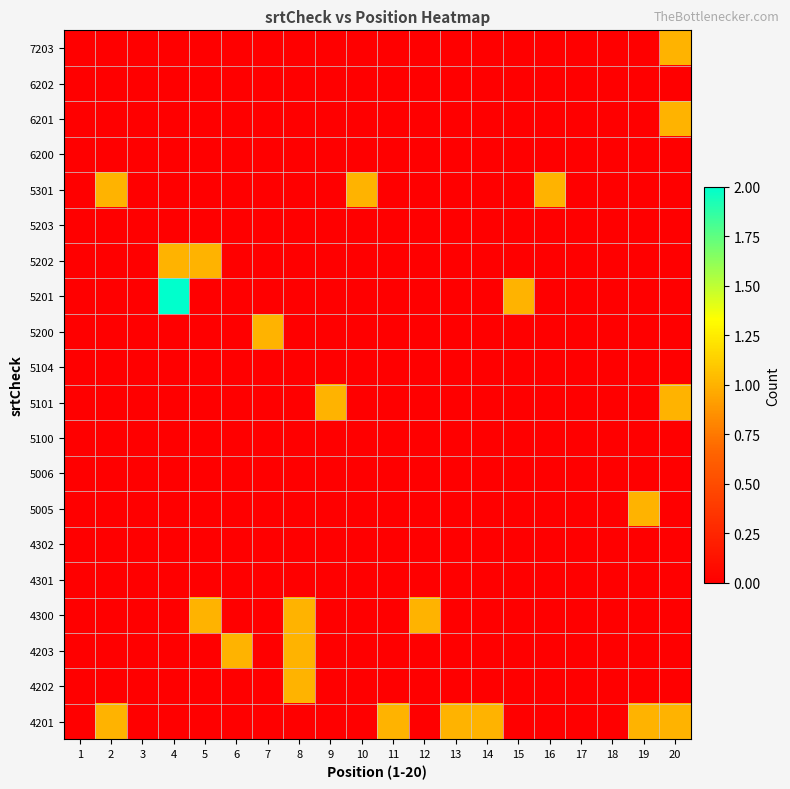

Reading left to right, list all the values displayed in this chart.

7203: 1=0	2=0	3=0	4=0	5=0	6=0	7=0	8=0	9=0	10=0	11=0	12=0	13=0	14=0	15=0	16=0	17=0	18=0	19=0	20=1
6202: 1=0	2=0	3=0	4=0	5=0	6=0	7=0	8=0	9=0	10=0	11=0	12=0	13=0	14=0	15=0	16=0	17=0	18=0	19=0	20=0
6201: 1=0	2=0	3=0	4=0	5=0	6=0	7=0	8=0	9=0	10=0	11=0	12=0	13=0	14=0	15=0	16=0	17=0	18=0	19=0	20=1
6200: 1=0	2=0	3=0	4=0	5=0	6=0	7=0	8=0	9=0	10=0	11=0	12=0	13=0	14=0	15=0	16=0	17=0	18=0	19=0	20=0
5301: 1=0	2=1	3=0	4=0	5=0	6=0	7=0	8=0	9=0	10=1	11=0	12=0	13=0	14=0	15=0	16=1	17=0	18=0	19=0	20=0
5203: 1=0	2=0	3=0	4=0	5=0	6=0	7=0	8=0	9=0	10=0	11=0	12=0	13=0	14=0	15=0	16=0	17=0	18=0	19=0	20=0
5202: 1=0	2=0	3=0	4=1	5=1	6=0	7=0	8=0	9=0	10=0	11=0	12=0	13=0	14=0	15=0	16=0	17=0	18=0	19=0	20=0
5201: 1=0	2=0	3=0	4=2	5=0	6=0	7=0	8=0	9=0	10=0	11=0	12=0	13=0	14=0	15=1	16=0	17=0	18=0	19=0	20=0
5200: 1=0	2=0	3=0	4=0	5=0	6=0	7=1	8=0	9=0	10=0	11=0	12=0	13=0	14=0	15=0	16=0	17=0	18=0	19=0	20=0
5104: 1=0	2=0	3=0	4=0	5=0	6=0	7=0	8=0	9=0	10=0	11=0	12=0	13=0	14=0	15=0	16=0	17=0	18=0	19=0	20=0
5101: 1=0	2=0	3=0	4=0	5=0	6=0	7=0	8=0	9=1	10=0	11=0	12=0	13=0	14=0	15=0	16=0	17=0	18=0	19=0	20=1
5100: 1=0	2=0	3=0	4=0	5=0	6=0	7=0	8=0	9=0	10=0	11=0	12=0	13=0	14=0	15=0	16=0	17=0	18=0	19=0	20=0
5006: 1=0	2=0	3=0	4=0	5=0	6=0	7=0	8=0	9=0	10=0	11=0	12=0	13=0	14=0	15=0	16=0	17=0	18=0	19=0	20=0
5005: 1=0	2=0	3=0	4=0	5=0	6=0	7=0	8=0	9=0	10=0	11=0	12=0	13=0	14=0	15=0	16=0	17=0	18=0	19=1	20=0
4302: 1=0	2=0	3=0	4=0	5=0	6=0	7=0	8=0	9=0	10=0	11=0	12=0	13=0	14=0	15=0	16=0	17=0	18=0	19=0	20=0
4301: 1=0	2=0	3=0	4=0	5=0	6=0	7=0	8=0	9=0	10=0	11=0	12=0	13=0	14=0	15=0	16=0	17=0	18=0	19=0	20=0
4300: 1=0	2=0	3=0	4=0	5=1	6=0	7=0	8=1	9=0	10=0	11=0	12=1	13=0	14=0	15=0	16=0	17=0	18=0	19=0	20=0
4203: 1=0	2=0	3=0	4=0	5=0	6=1	7=0	8=1	9=0	10=0	11=0	12=0	13=0	14=0	15=0	16=0	17=0	18=0	19=0	20=0
4202: 1=0	2=0	3=0	4=0	5=0	6=0	7=0	8=1	9=0	10=0	11=0	12=0	13=0	14=0	15=0	16=0	17=0	18=0	19=0	20=0
4201: 1=0	2=1	3=0	4=0	5=0	6=0	7=0	8=0	9=0	10=0	11=1	12=0	13=1	14=1	15=0	16=0	17=0	18=0	19=1	20=1